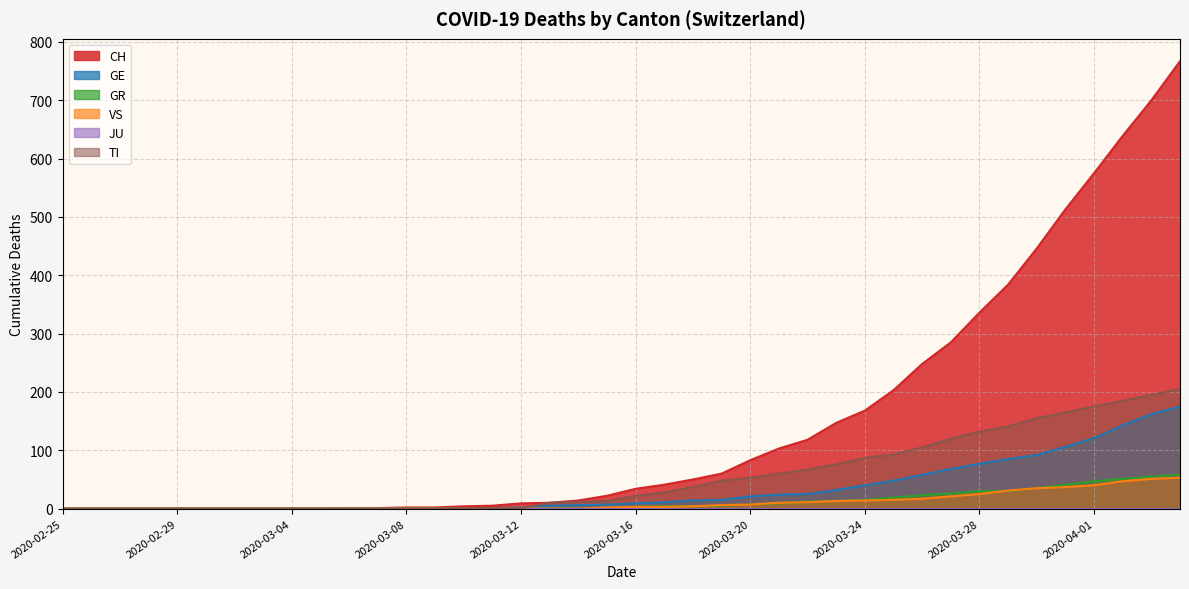

Where does the TI series first go above 22?

2020-03-17